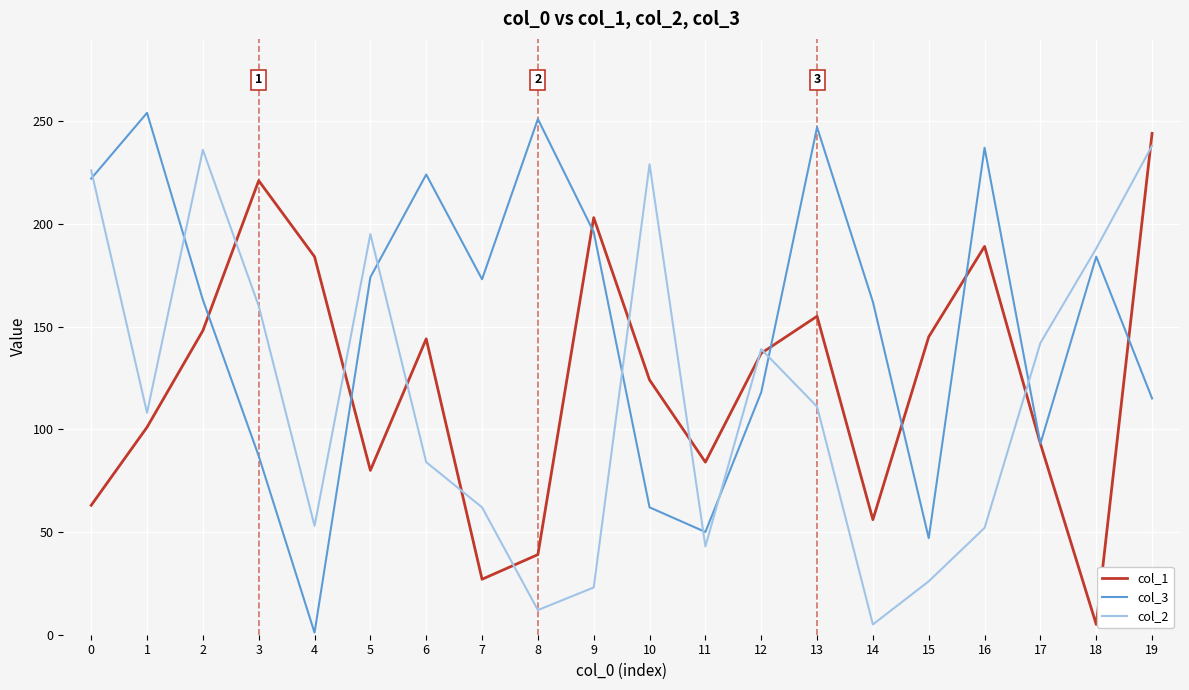

How many interior local peaks does the col_1 series have?

5